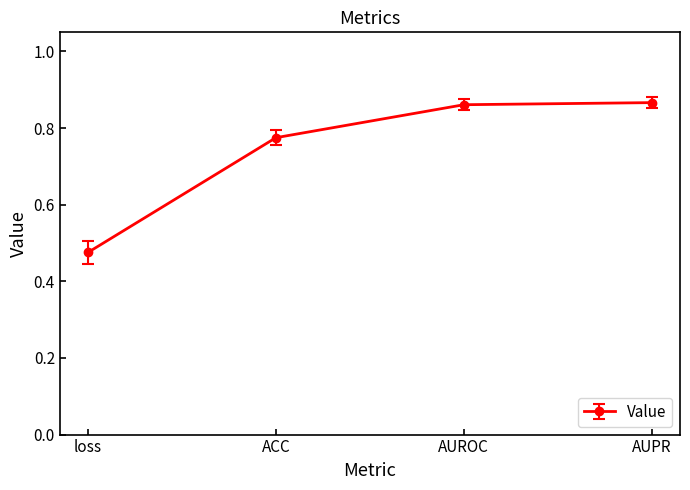

What position from the left is AUROC?

3